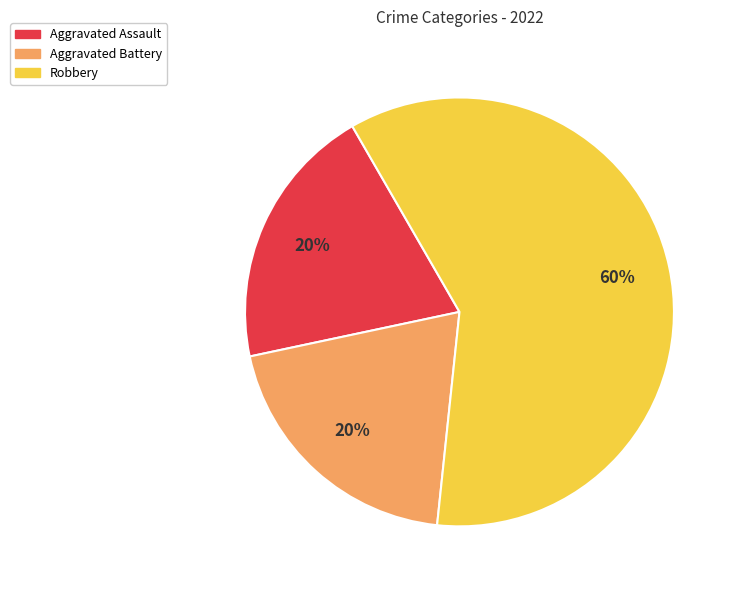

Which slice is the largest?

Robbery